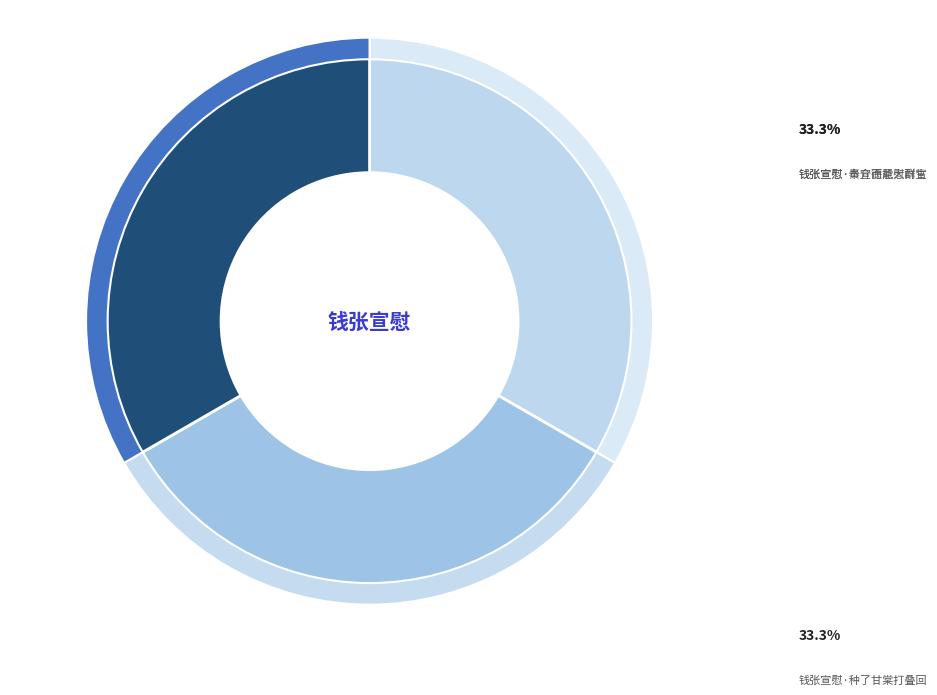

What is the smallest slice in the pie chart?

钱张宣慰·种了甘棠打叠回